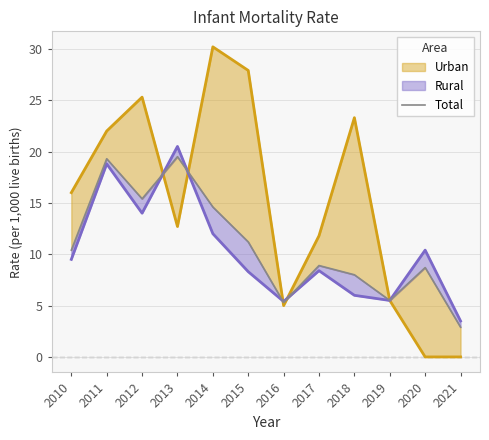

True or false: the data shows 3.0 at 2019.

False